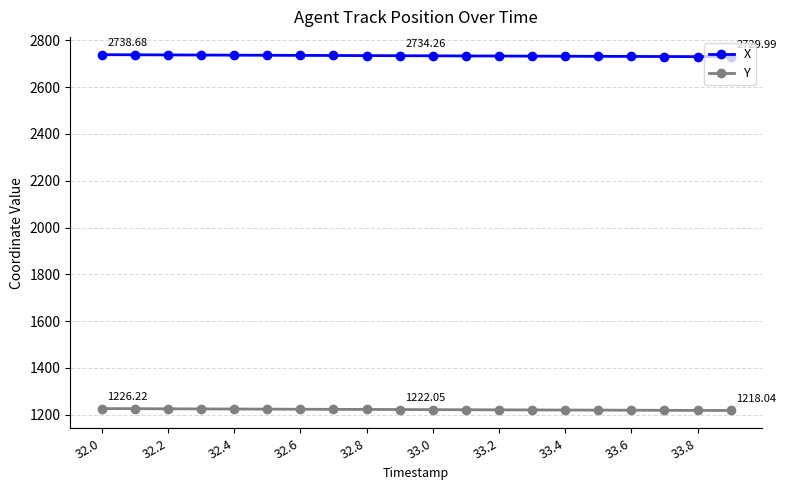

List the series in order of their peak value, lowest first.

Y, X